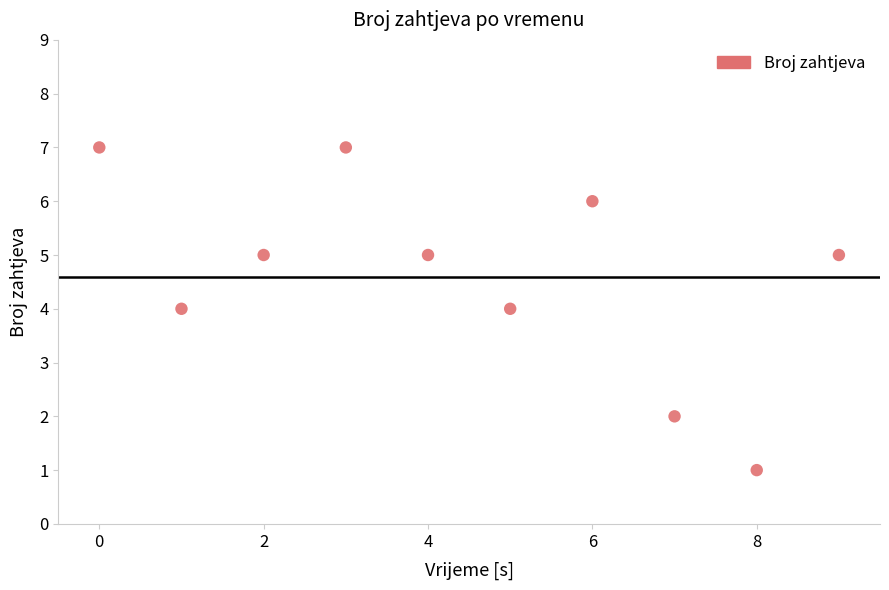

What is the range of Y values (max minus min)?

6